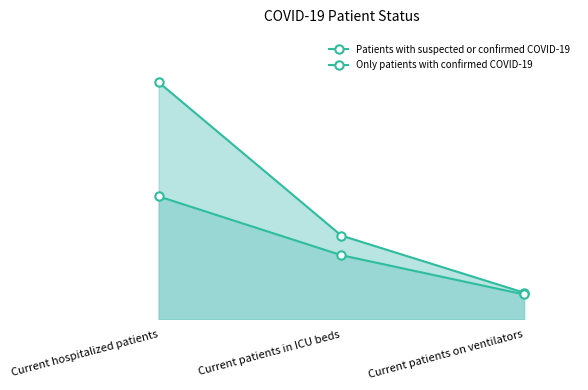

What is the value of the Only patients with confirmed COVID-19 point at the 2nd from the left?

36